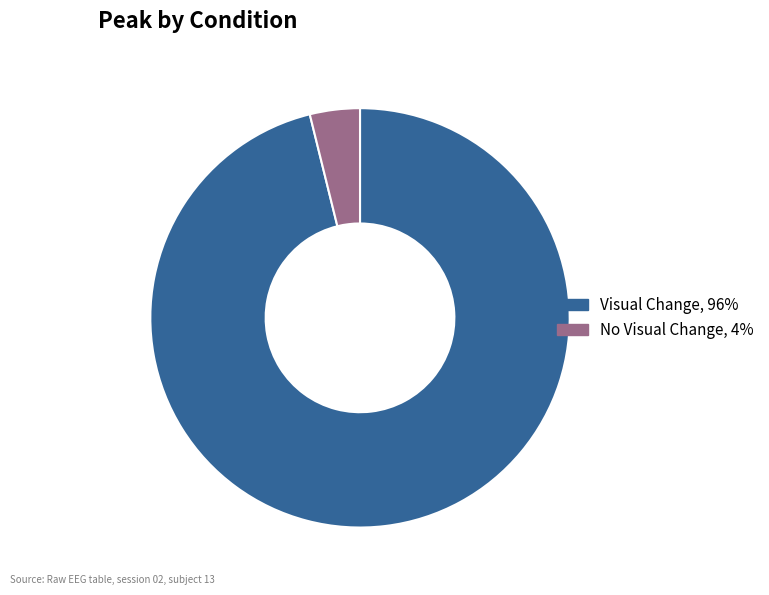

Which has a higher value, Visual Change or No Visual Change?

Visual Change